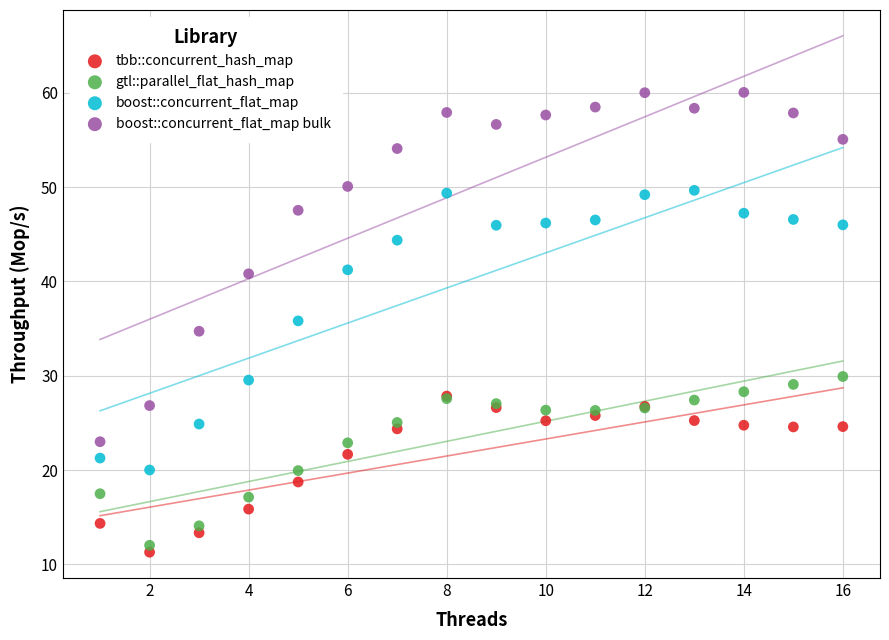

In the boost::concurrent_flat_map series, what Y value is closest to 34?

35.8